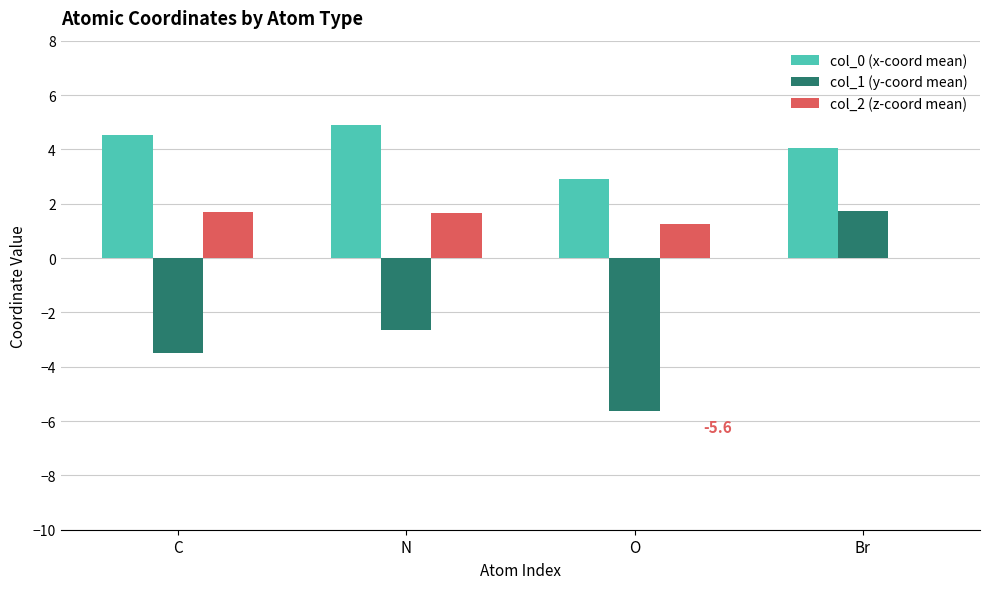

What is the sum of the col_2 (z-coord mean) values at O and N?

2.9